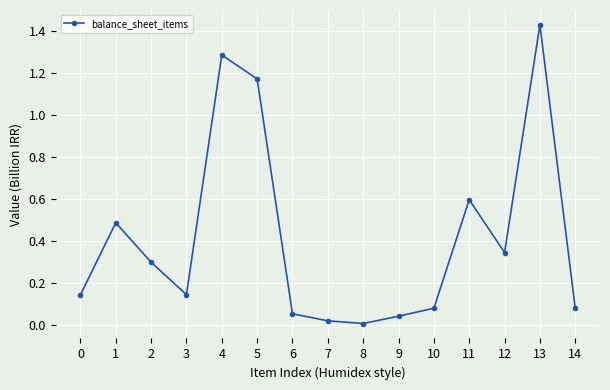

Which label corresponds to the largest value in the chart?

13